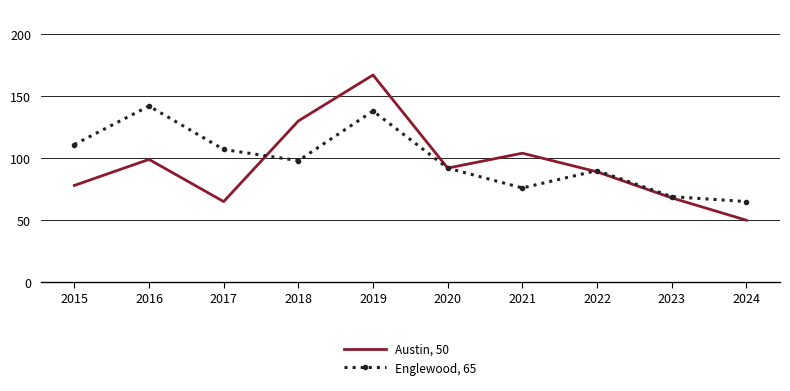

True or false: Austin, 50 has more than 2 points higher than both neighbors.

True